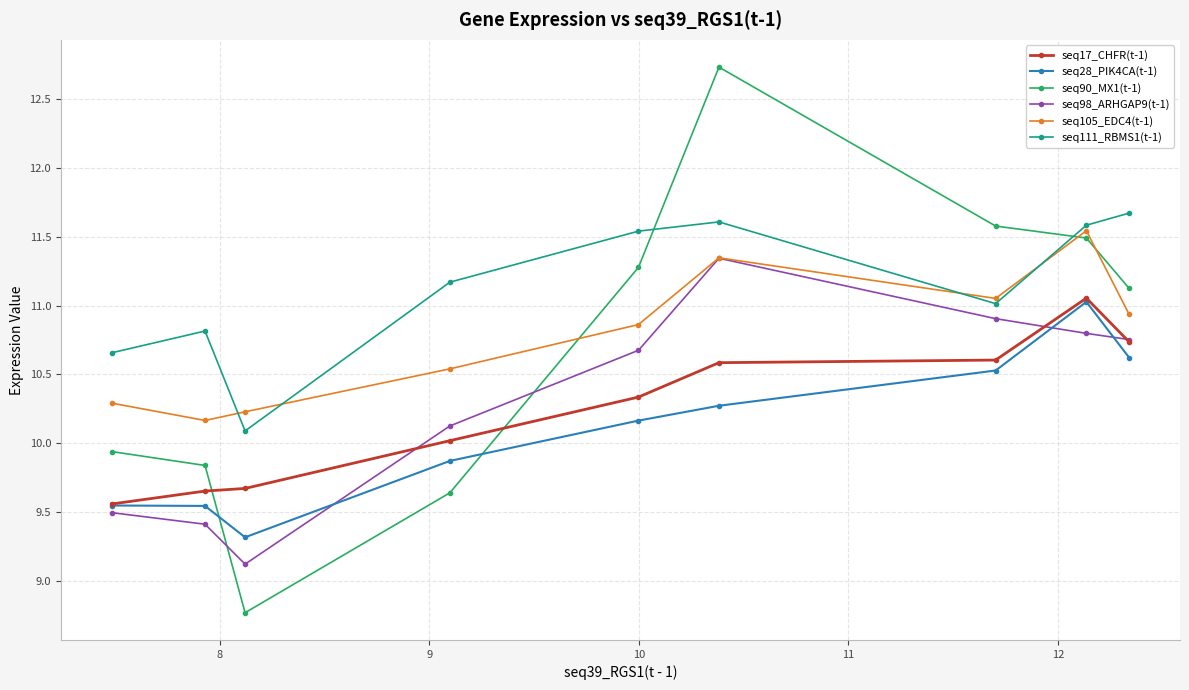

What is the sum of all seq105_EDC4(t-1) values?

97.0